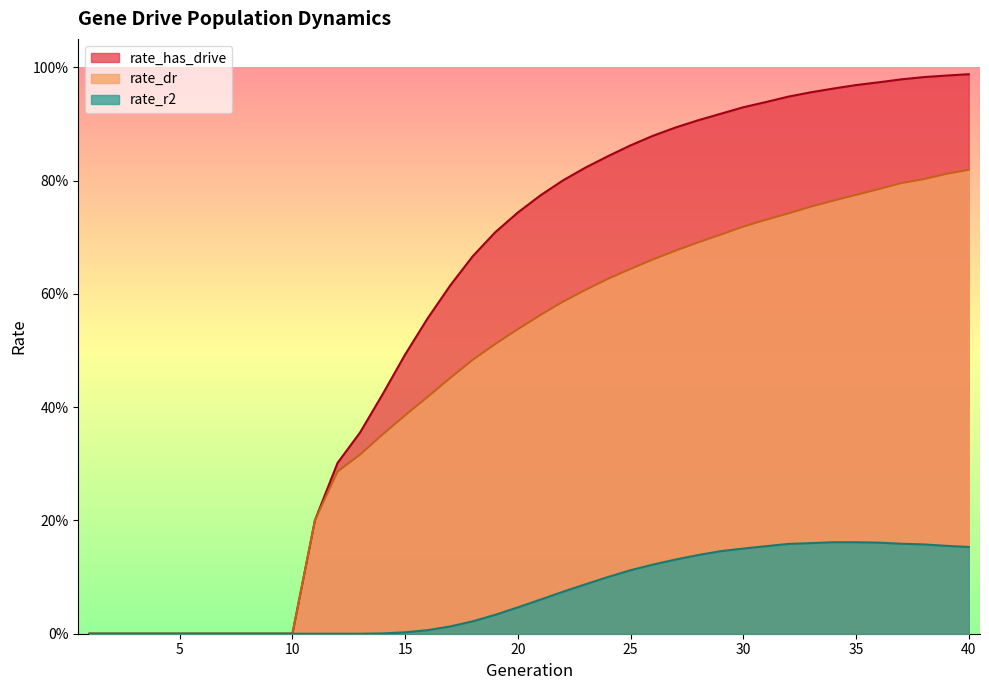

True or false: rate_has_drive and rate_r2 cross at least once.

False